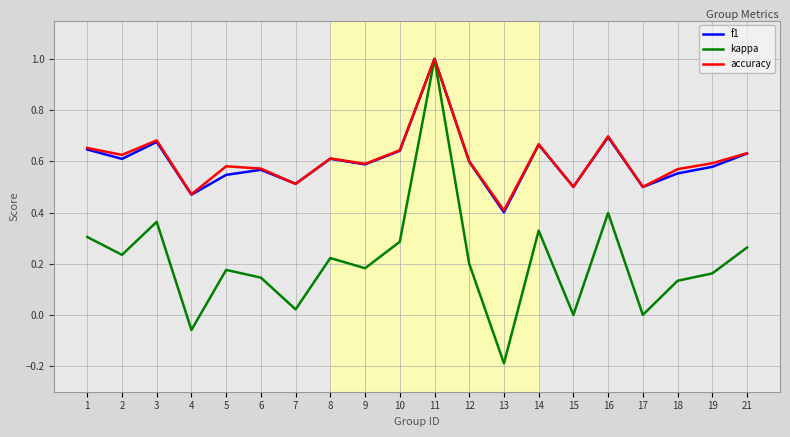

Does the chart have visible grid lines?

Yes